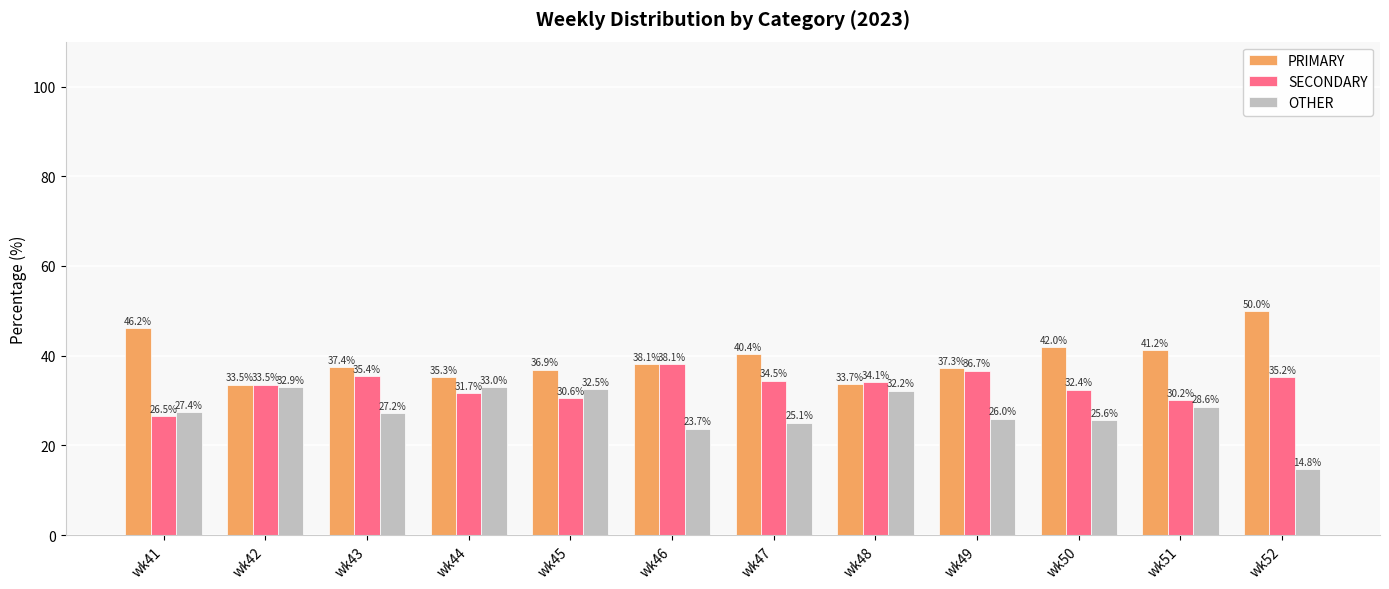

Between wk41 and wk43, which series saw the biggest shift?

SECONDARY